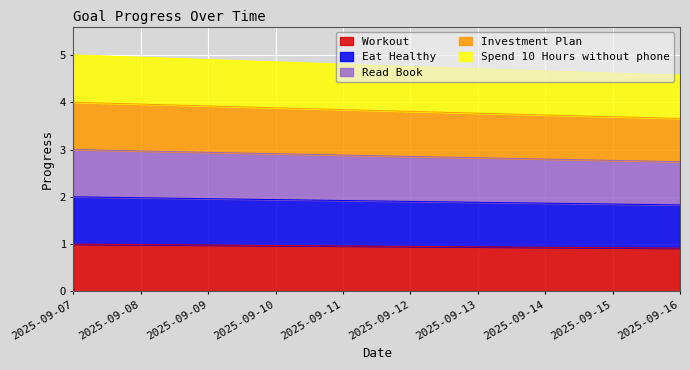

Reading left to right, list all the values displayed in this chart.

Workout: 1.0	1.0	1.0	1.0	1.0	1.0	0.9	0.9	0.9	0.9
Eat Healthy: 2.0	2.0	2.0	1.9	1.9	1.9	1.9	1.9	1.8	1.8
Read Book: 3.0	3.0	2.9	2.9	2.9	2.9	2.8	2.8	2.8	2.7
Investment Plan: 4.0	4.0	3.9	3.9	3.8	3.8	3.8	3.7	3.7	3.7
Spend 10 Hours without phone: 5.0	5.0	4.9	4.9	4.8	4.8	4.7	4.7	4.6	4.6